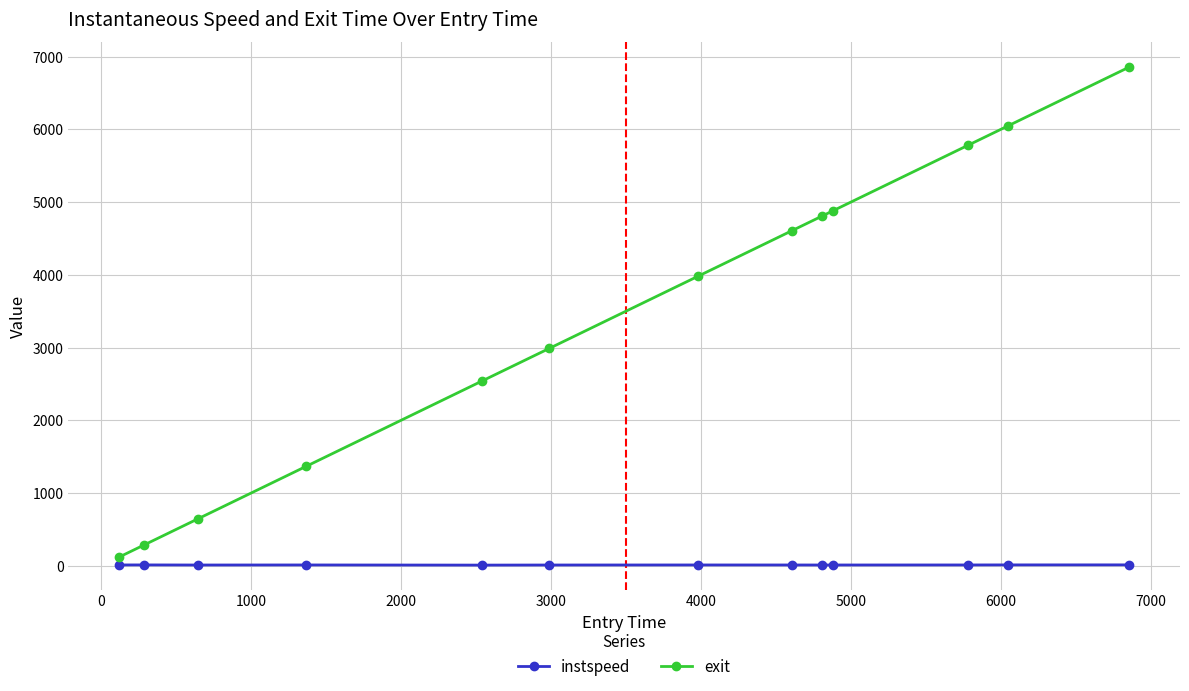

Does the chart have visible grid lines?

Yes